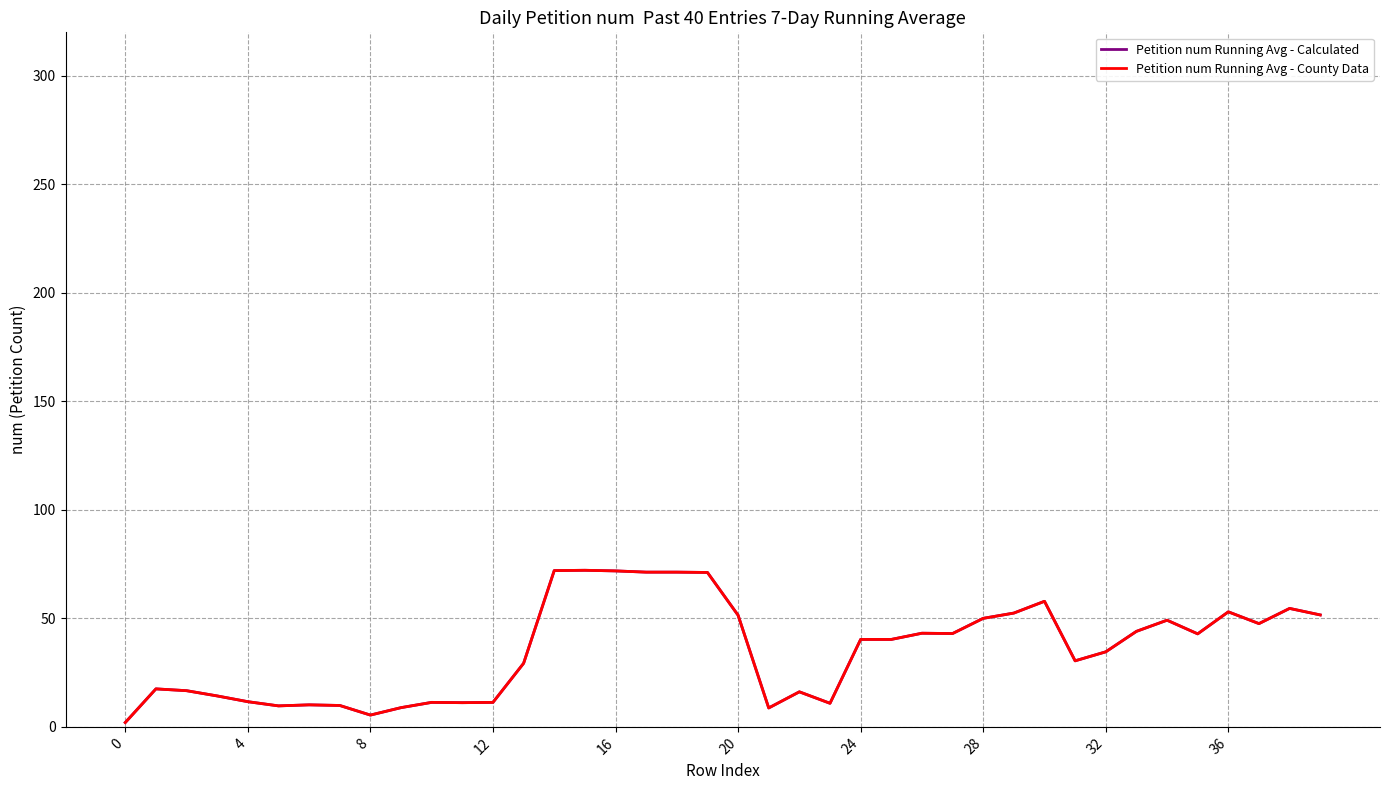

Does the chart display data point markers on the line(s)?

No